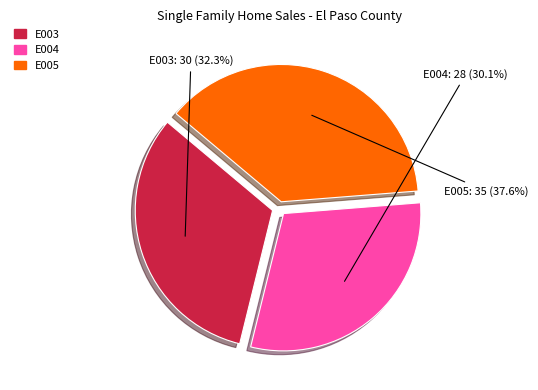

Does E003 account for over 50% of the chart?

No